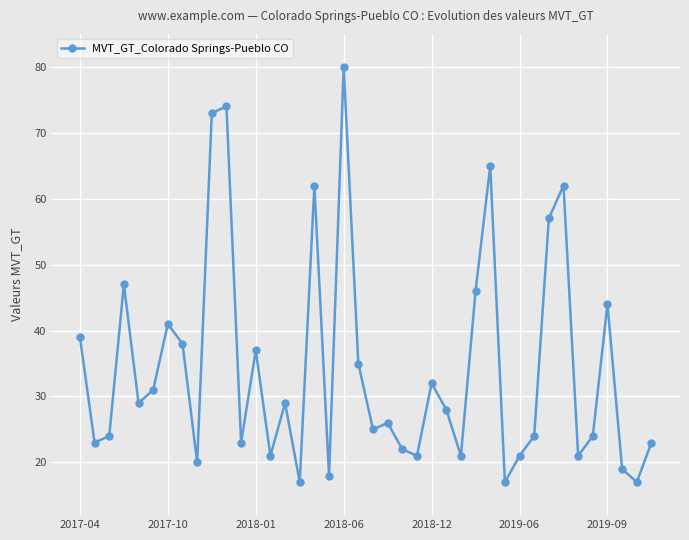

What is the value of the 4th point from the left?

47